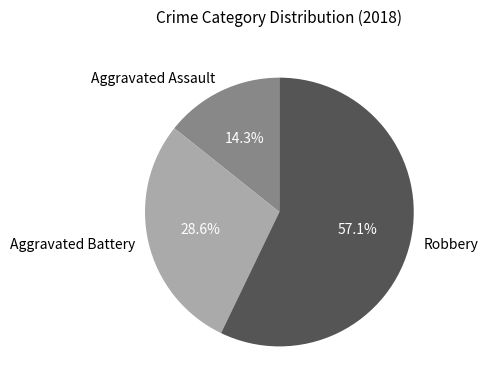

The Aggravated Battery slice represents 16% of the pie. True or false?

False